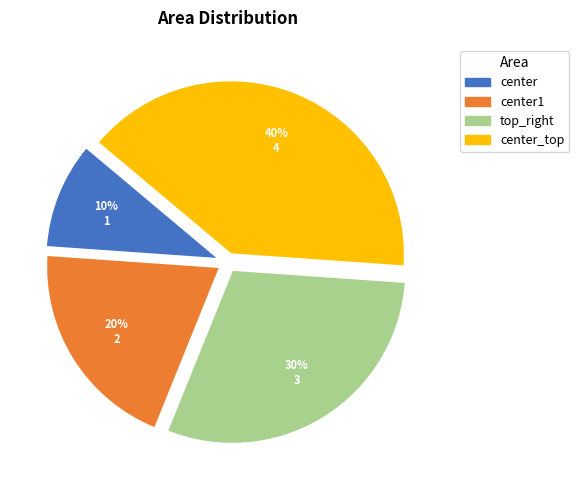

Is there a majority slice in this chart?

No